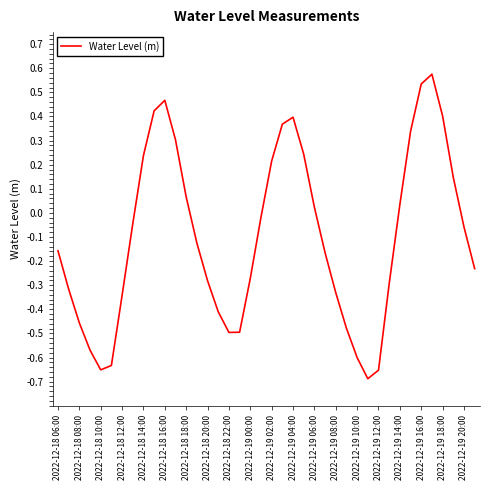

The value at 2022-12-19 18:00 is 0.4. True or false?

True